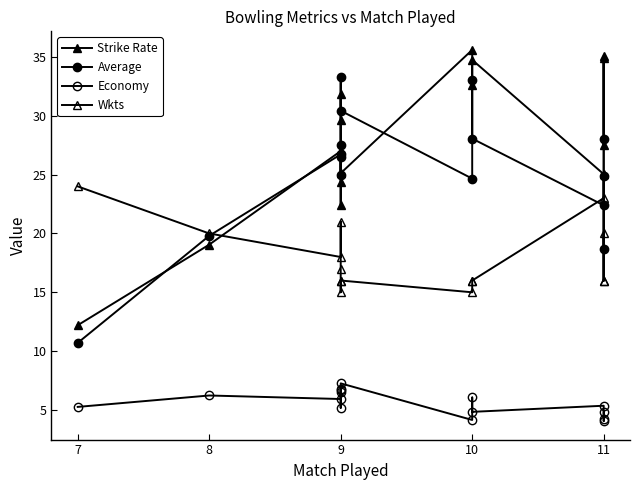

What is the label of the 14th point from the right?

8